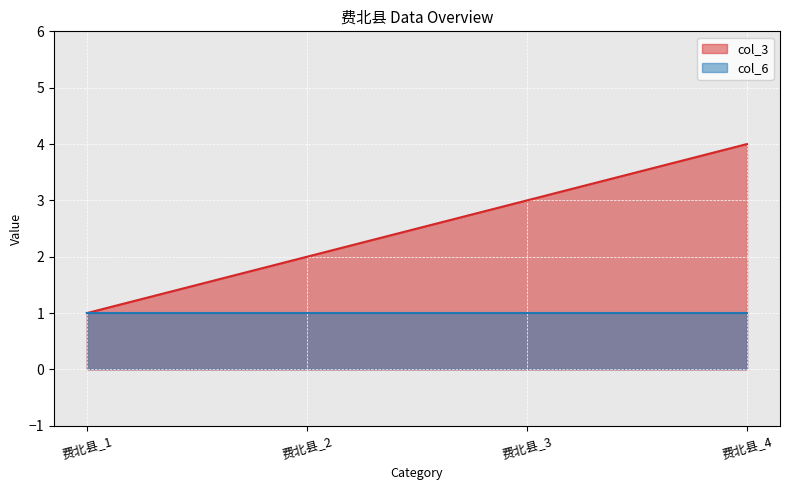

What is the difference between the values at 费北县_2 and 费北县_1?

1